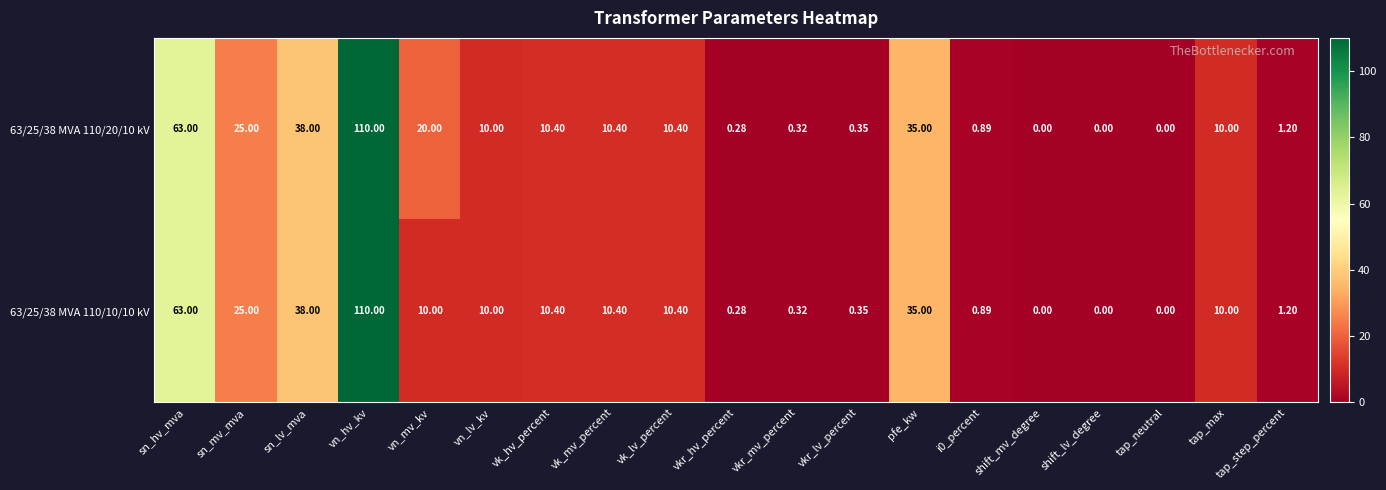

At which label does 63/25/38 MVA 110/20/10 kV first exceed 10?

sn_hv_mva